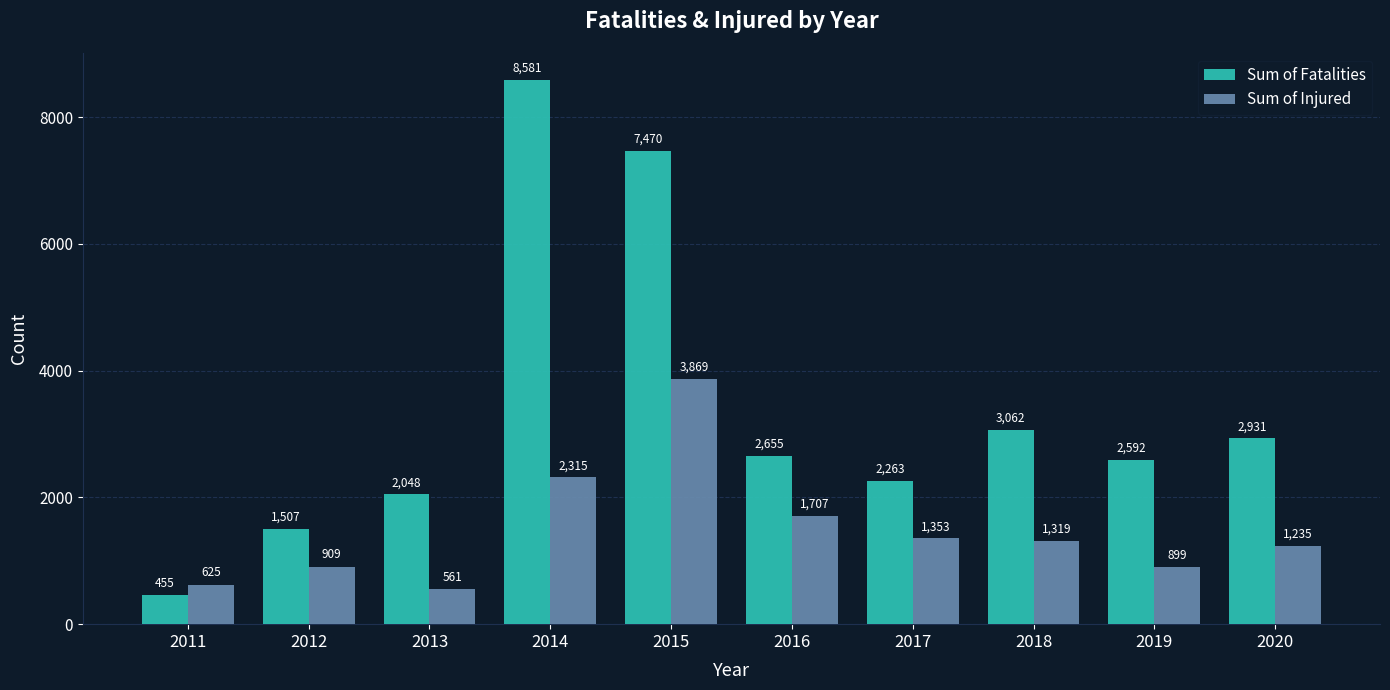

Rank the series at 2015 from lowest to highest value.

Sum of Injured, Sum of Fatalities